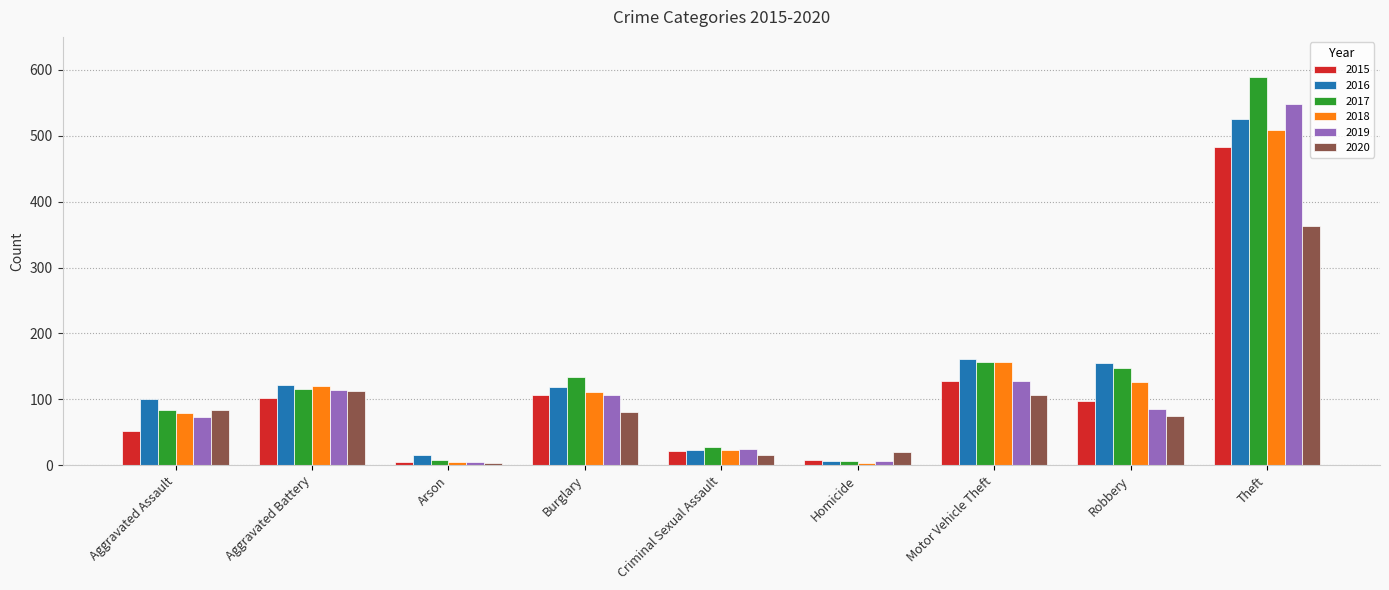

Count the number of categories in the chart.

9